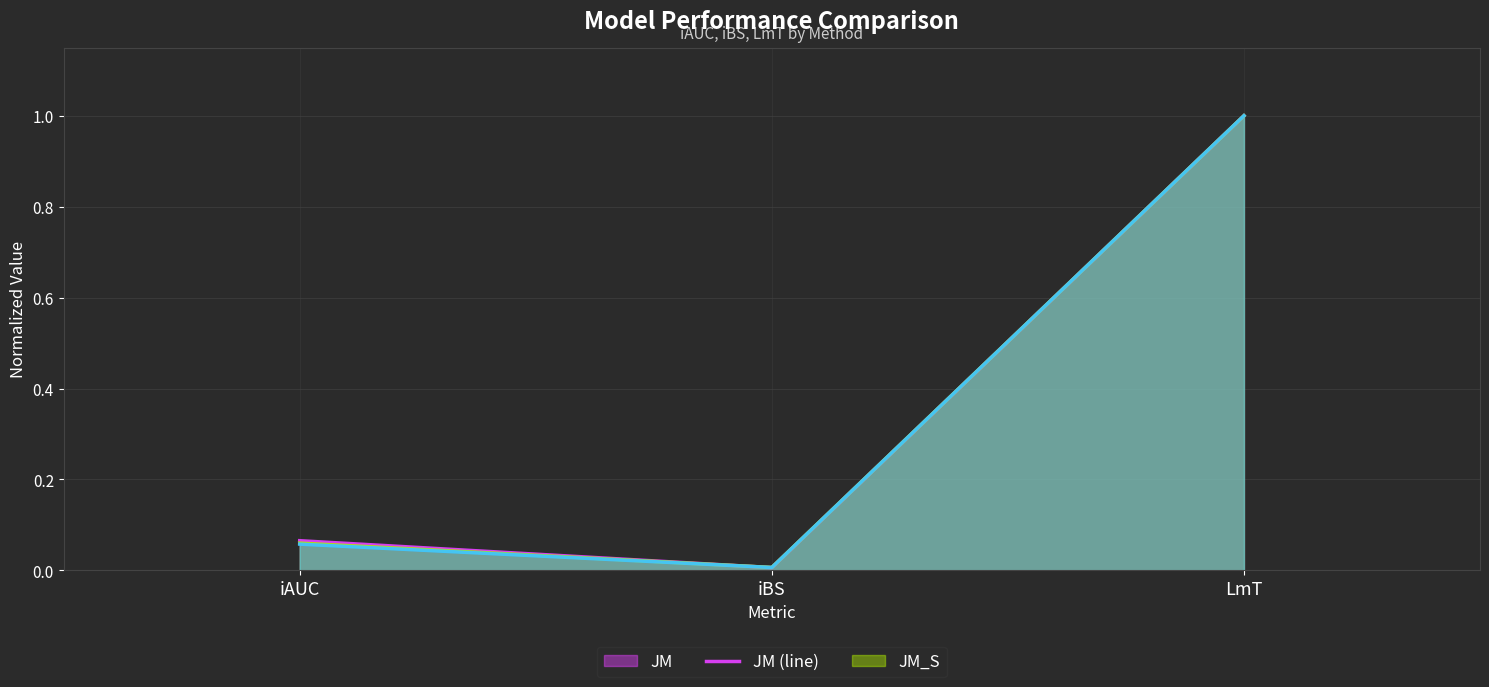

Does the chart display data point markers on the line(s)?

No